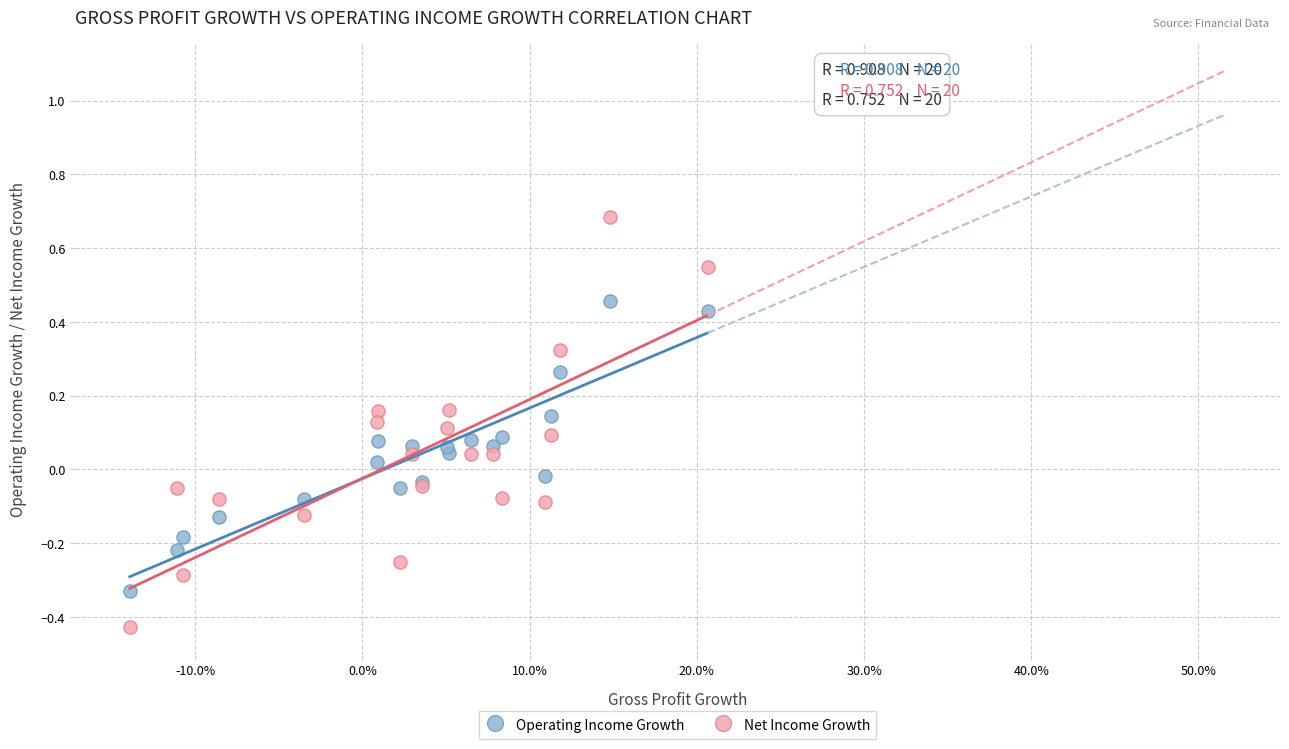

Which series contains the lowest Y value?

Net Income Growth